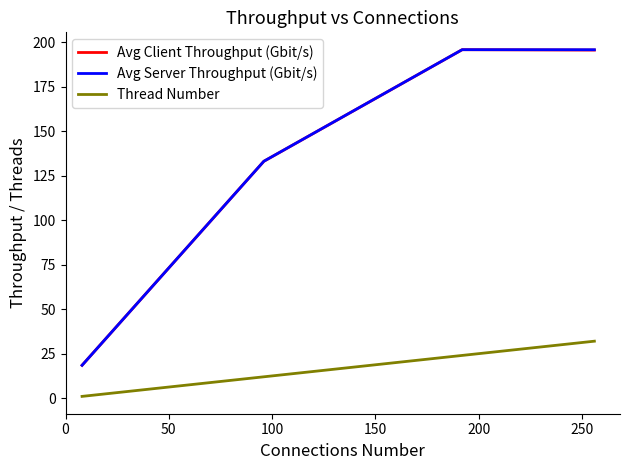

True or false: Avg Client Throughput (Gbit/s) and Thread Number cross at least once.

False